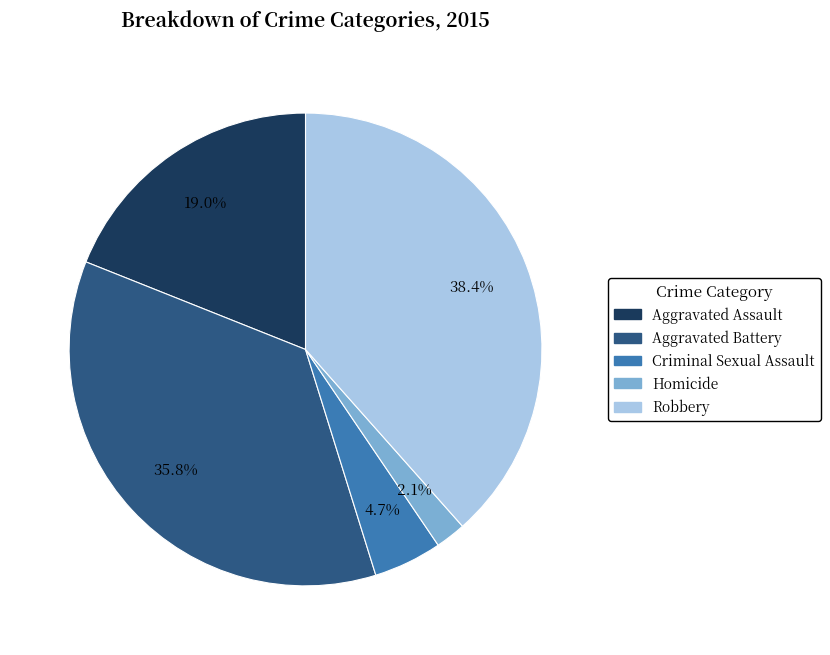

Rank the categories by value from lowest to highest.

Homicide, Criminal Sexual Assault, Aggravated Assault, Aggravated Battery, Robbery